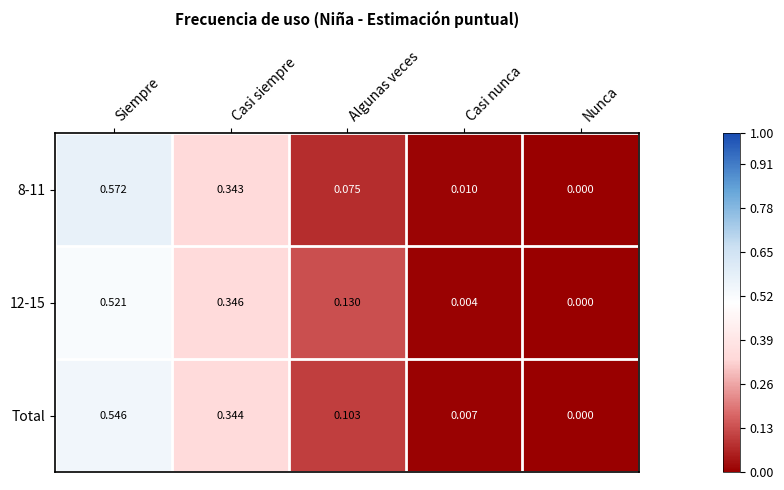

Rank the series by their maximum value, from highest to lowest.

8-11, Total, 12-15